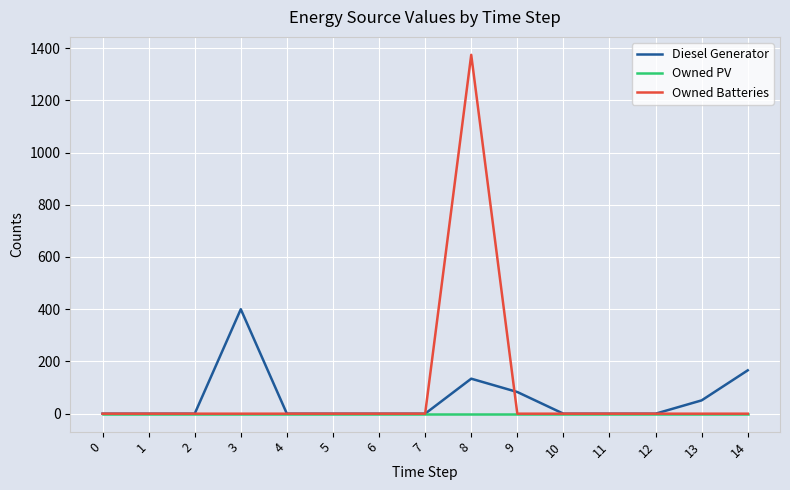

At which category is the sum across all series the highest?

8